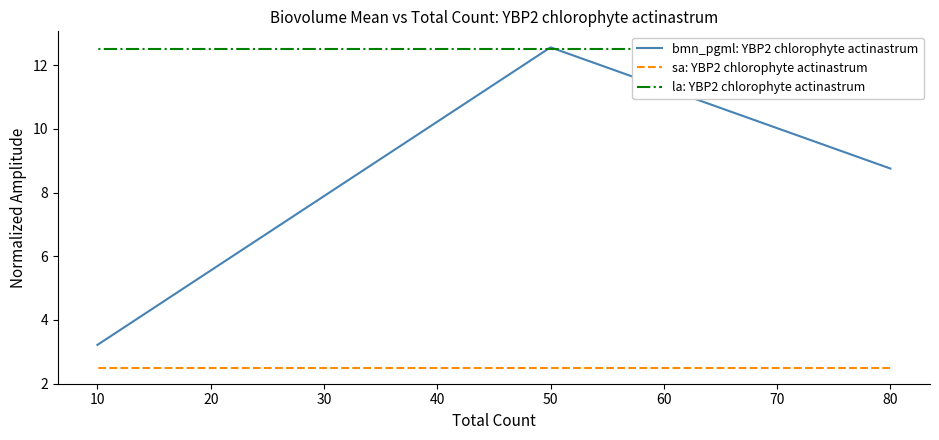

How many values in the bmn_pgml: YBP2 chlorophyte actinastrum series are below 8?

1